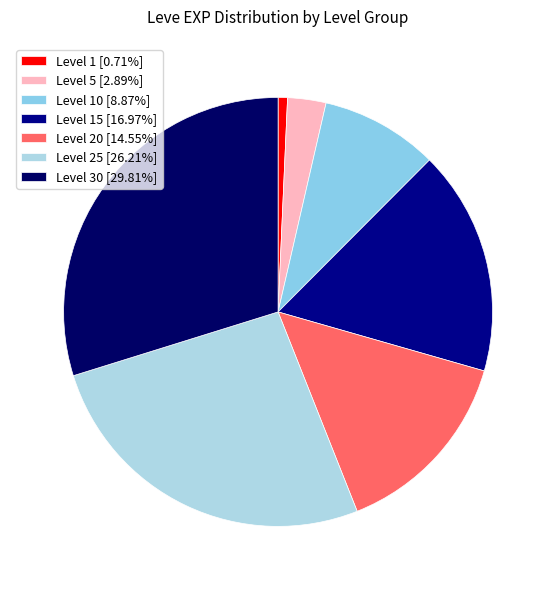

Which slice is the largest?

Level 30